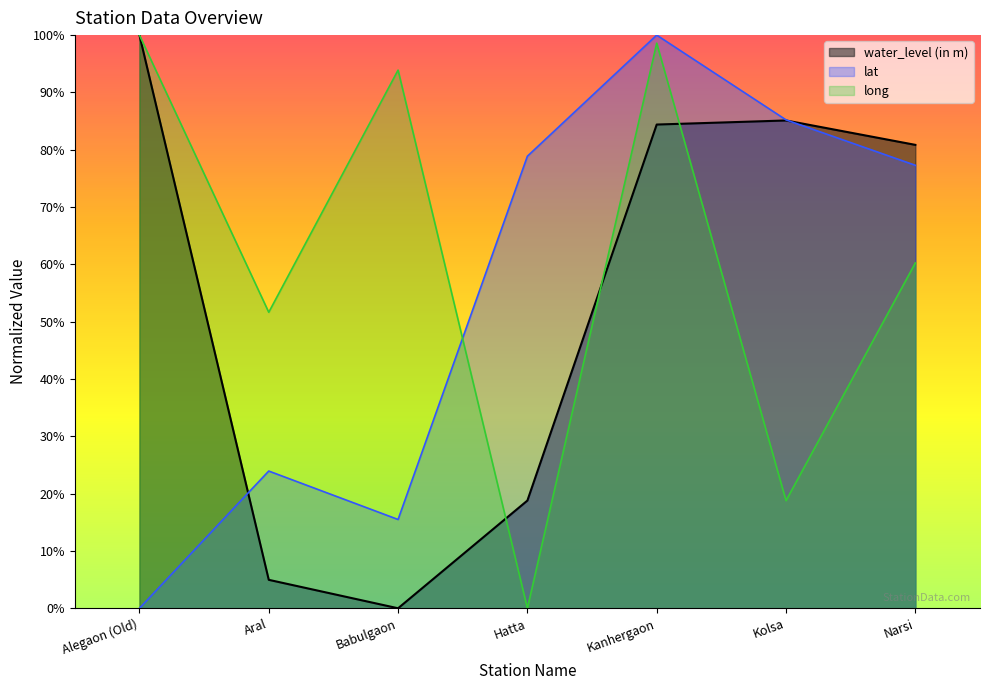

At Aral, list the series in order from largest to smallest.

long, lat, water_level (in m)